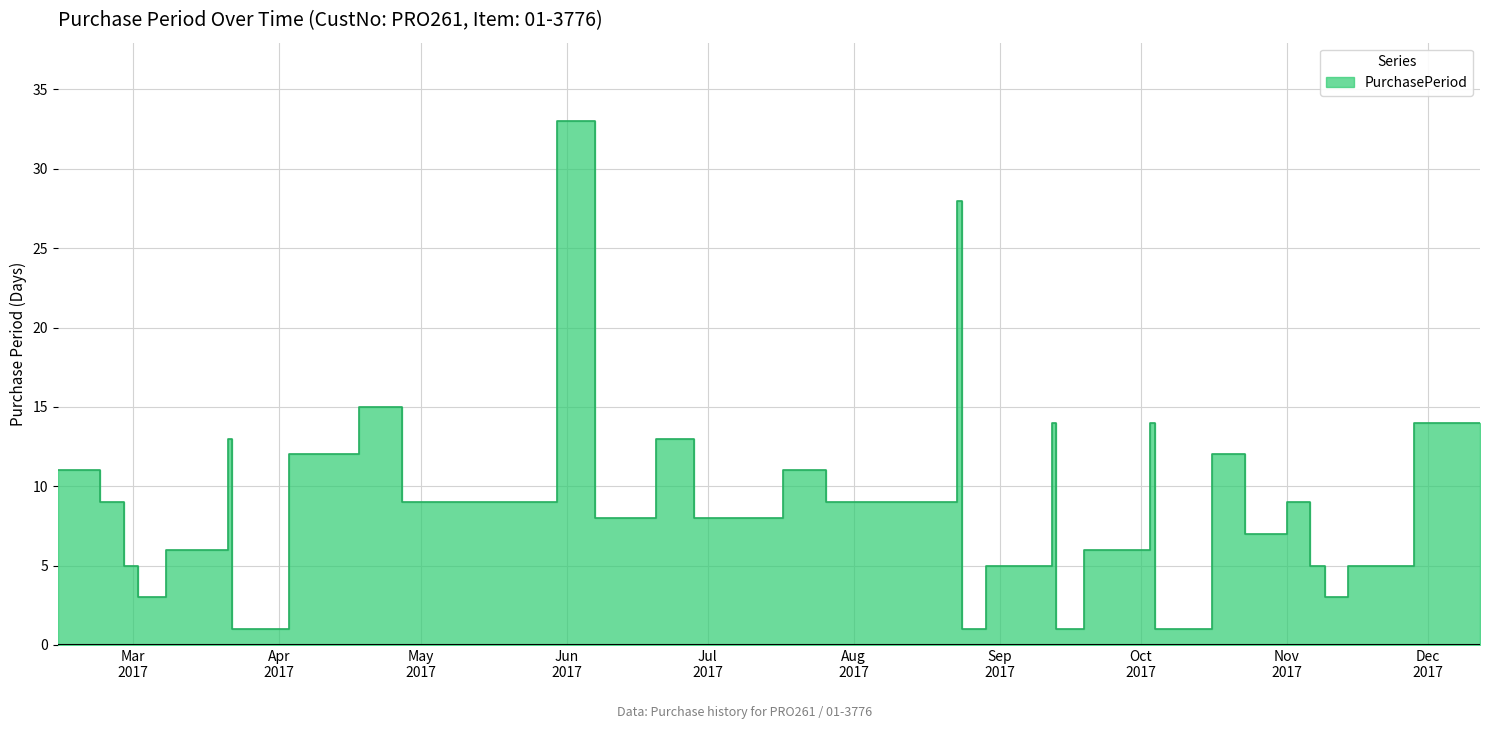

Rank the categories by value from lowest to highest.

2017-03-22, 2017-08-24, 2017-09-13, 2017-10-04, 2017-03-02, 2017-11-09, 2017-02-27, 2017-08-29, 2017-11-06, 2017-11-14, 2017-03-08, 2017-09-19, 2017-10-23, 2017-06-07, 2017-06-28, 2017-07-06, 2017-02-22, 2017-04-27, 2017-07-26, 2017-11-01, 2017-02-13, 2017-07-17, 2017-04-03, 2017-10-16, 2017-03-21, 2017-06-20, 2017-09-12, 2017-10-03, 2017-11-28, 2017-12-12, 2017-04-18, 2017-08-23, 2017-05-30